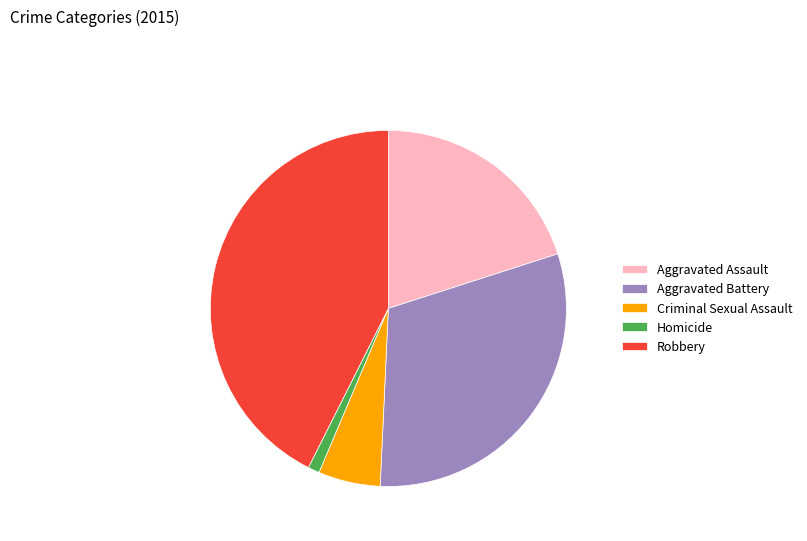

Rank the categories by value from lowest to highest.

Homicide, Criminal Sexual Assault, Aggravated Assault, Aggravated Battery, Robbery